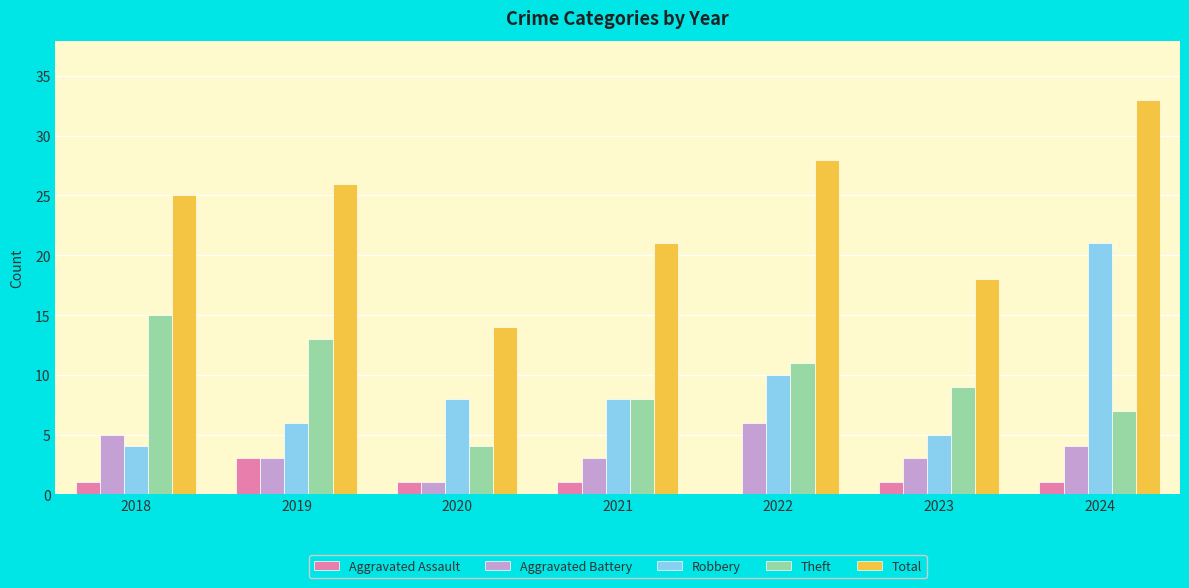

Does the chart contain stacked bars?

No